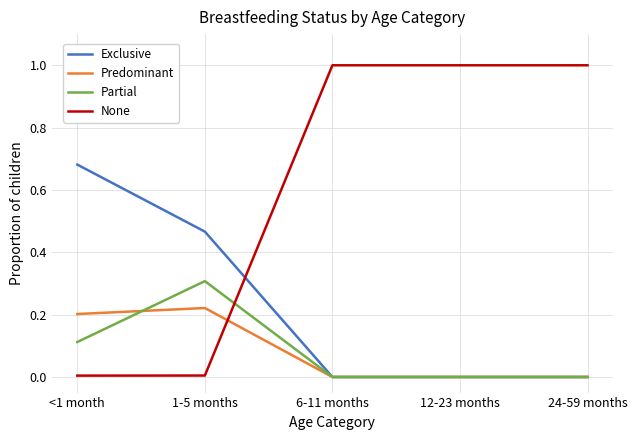

Rank the series by their maximum value, from highest to lowest.

None, Exclusive, Partial, Predominant